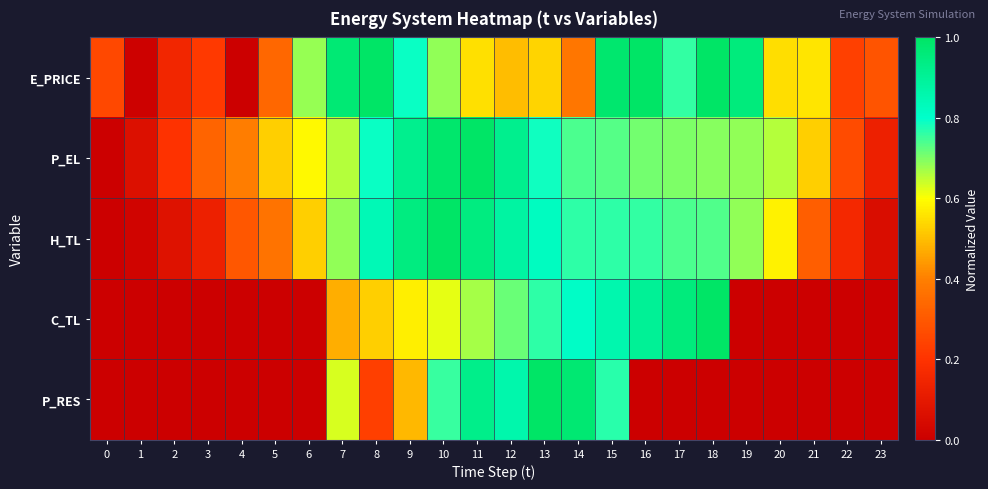

At which category is the sum across all series the highest?

15